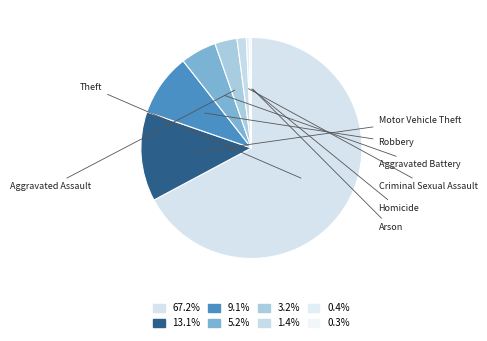

To the nearest percent, what percentage of the pie is Aggravated Assault?

3%